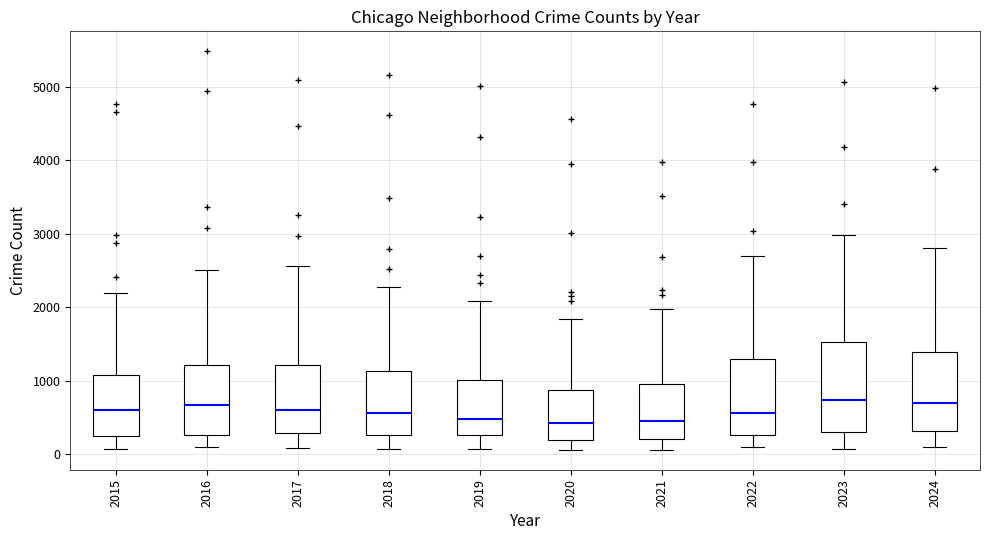

Reading left to right, read every box against the y-axis: the position of its median line, the range the box covers, and the ends of its whiskers. The values are not printed on the chart, so give them approximately, as read against the axis.

2015: median 600, box 300 to 1100, whiskers 100 to 2200
2016: median 700, box 300 to 1200, whiskers 100 to 2500
2017: median 600, box 300 to 1200, whiskers 100 to 2600
2018: median 600, box 300 to 1100, whiskers 100 to 2300
2019: median 500, box 300 to 1000, whiskers 100 to 2100
2020: median 400, box 200 to 900, whiskers 100 to 1800
2021: median 500, box 200 to 900, whiskers 100 to 2000
2022: median 600, box 300 to 1300, whiskers 100 to 2700
2023: median 700, box 300 to 1500, whiskers 100 to 3000
2024: median 700, box 300 to 1400, whiskers 100 to 2800